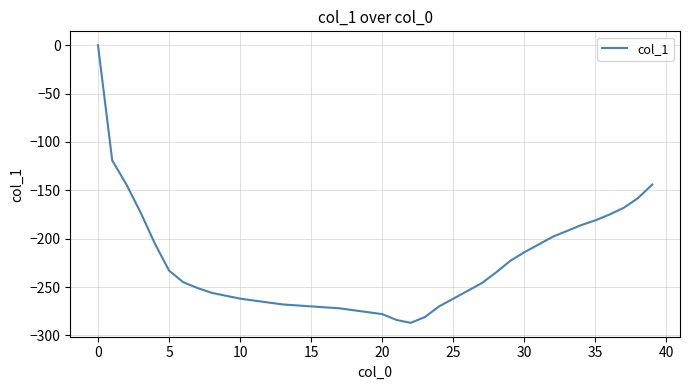

What is the difference between the maximum and minimum values?

287